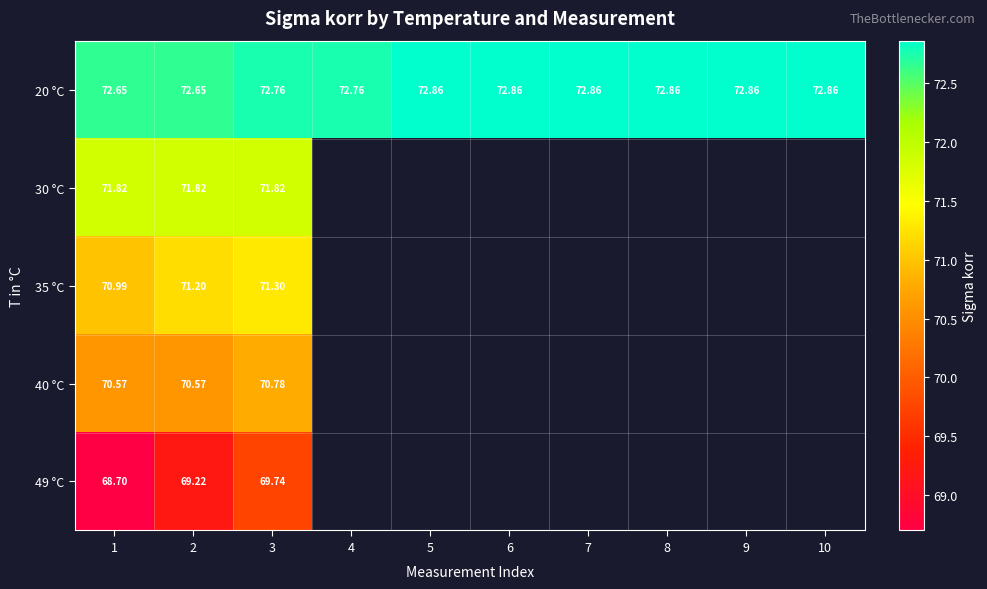

At which label does 35 °C reach its peak?

3